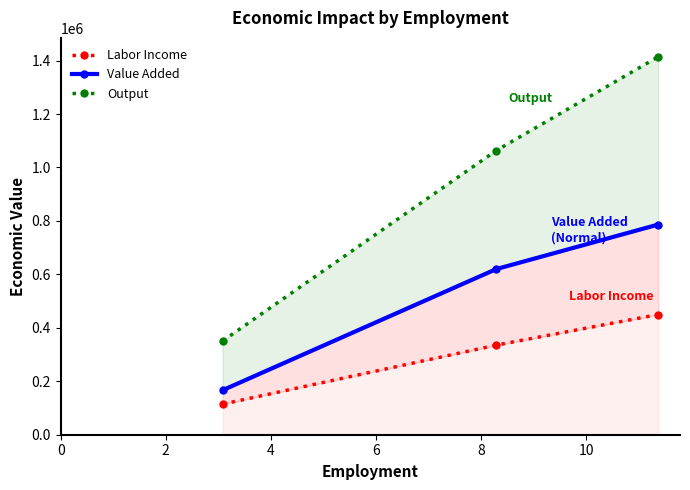

How many lines are shown in the chart?

3